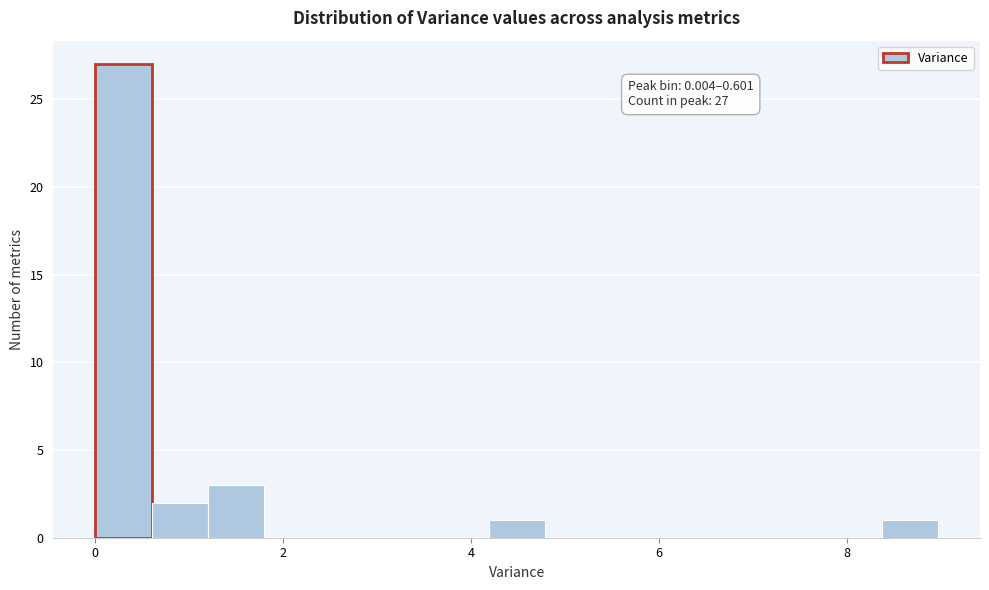

Read against the x-axis, roughly where is the centre of the tallest bar?

0.4